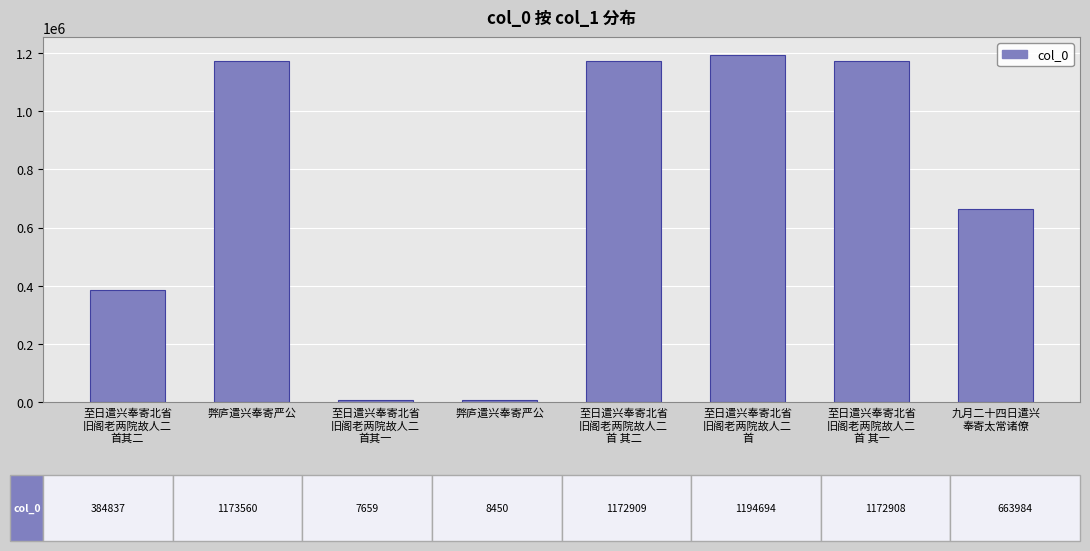

How many values are below 1172908?

4